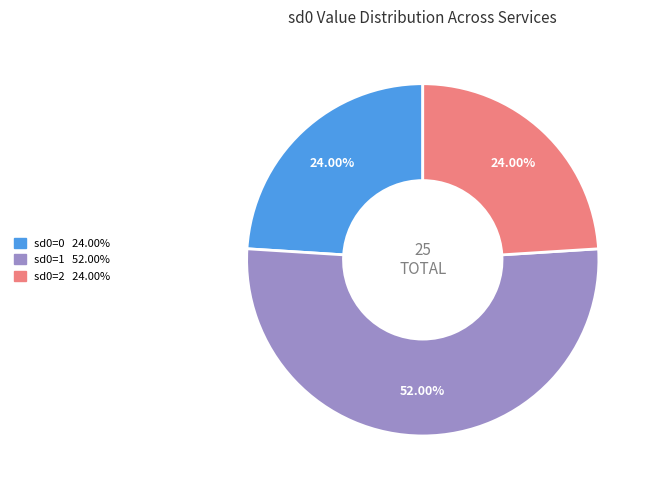

Does any single category account for the majority?

Yes